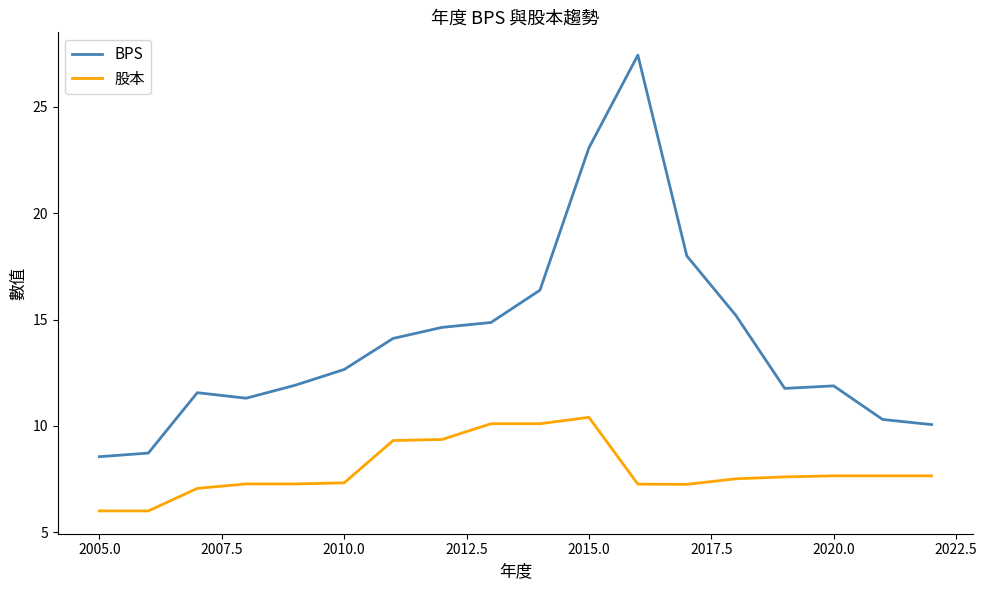

Rank the series by their maximum value, from lowest to highest.

股本, BPS